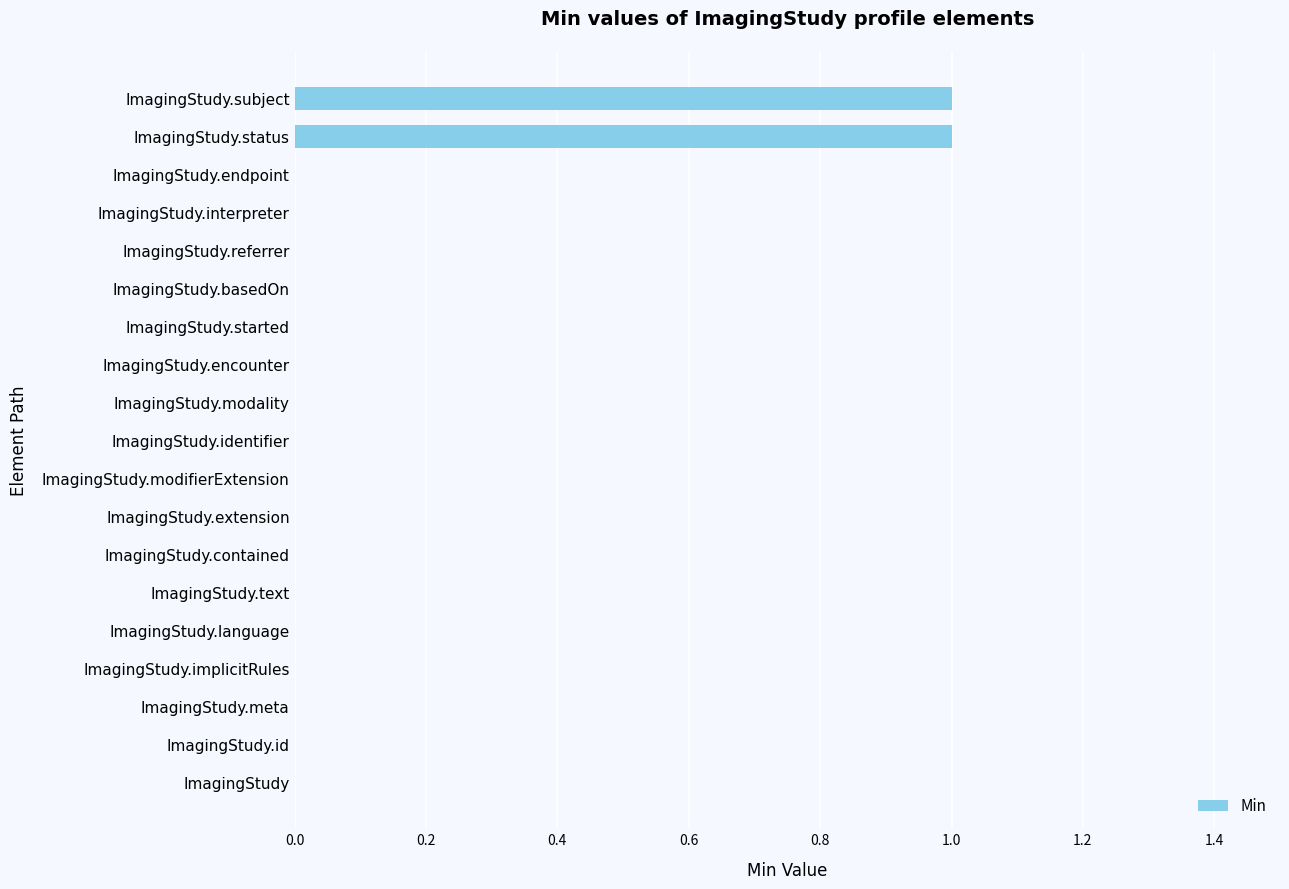

The chart shows a value of -1 at ImagingStudy.referrer. True or false?

False